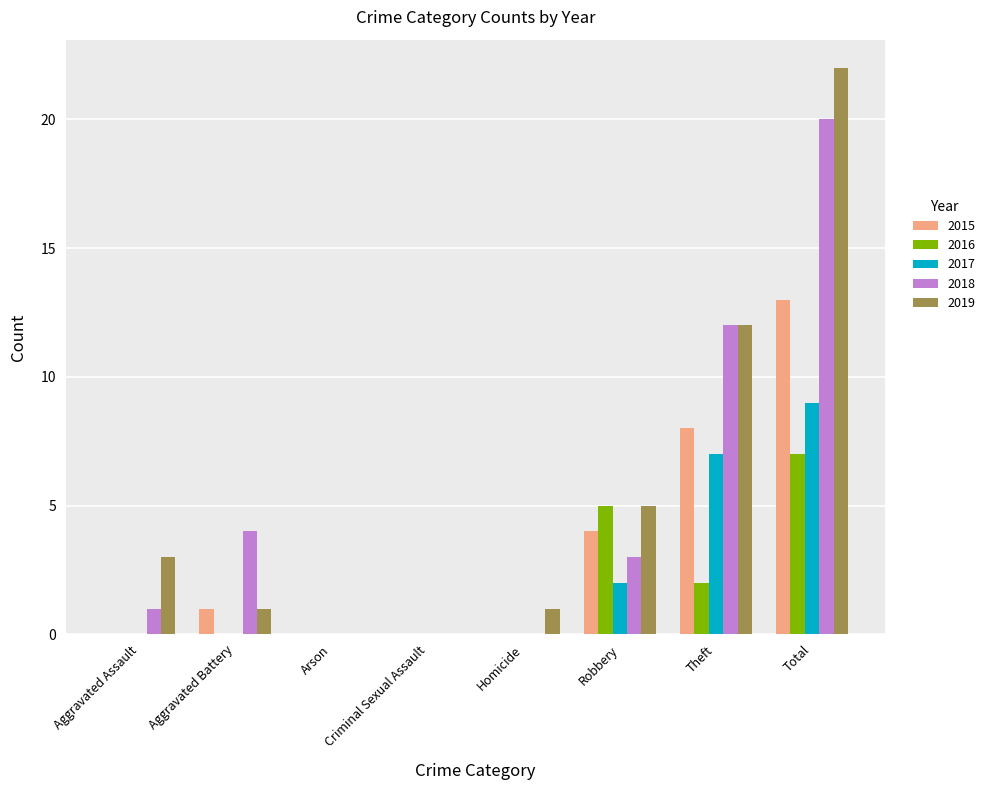

What is the sum of the 2018 values at Homicide and Robbery?

3